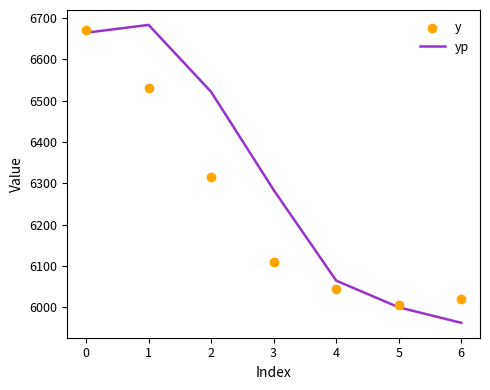

Which series has the largest total across all categories?

yp